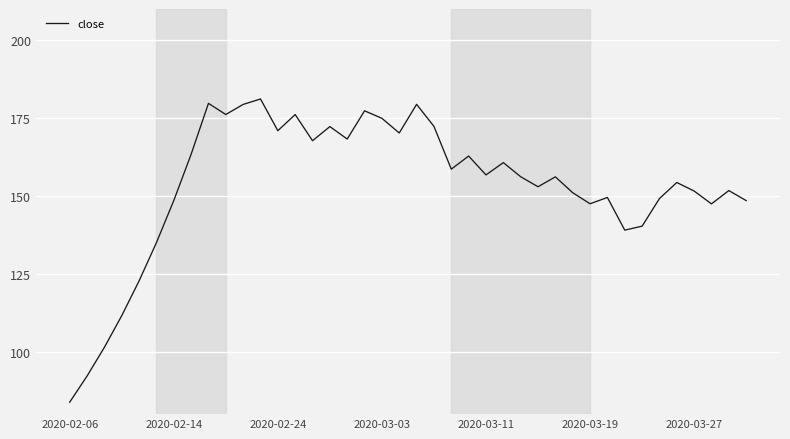

What is the difference between the maximum and minimum values?

97.3